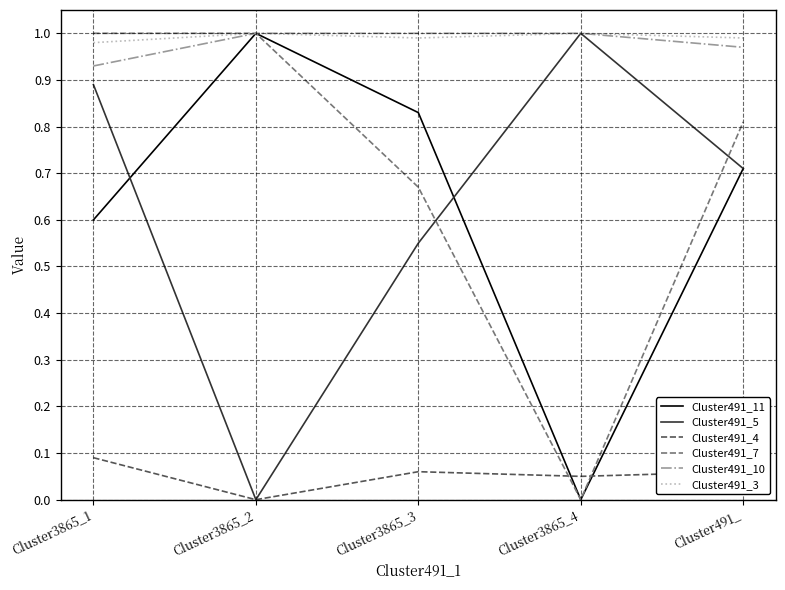

True or false: Cluster491_3 and Cluster491_4 intersect in this chart.

False